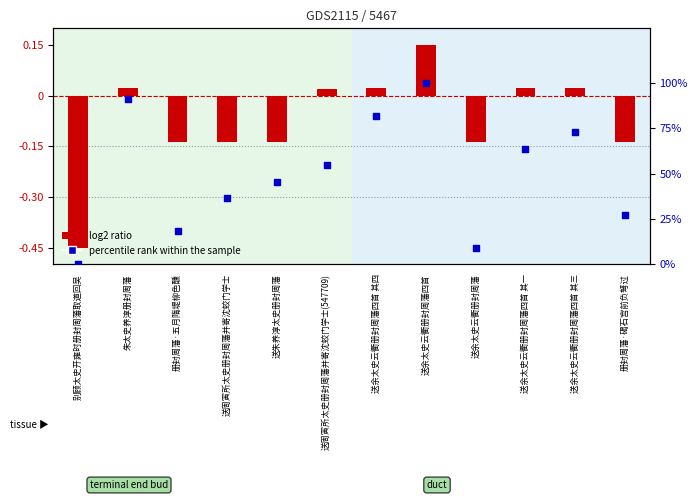

What is the total value across all series at 送朱养淳太史册封周藩?

45.3